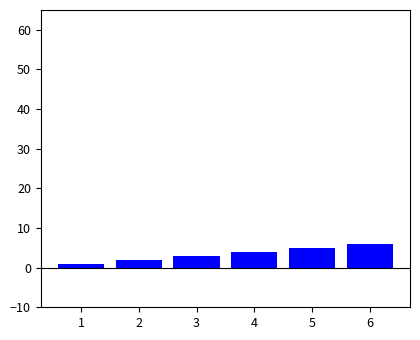

How many data points are less than 4?

3